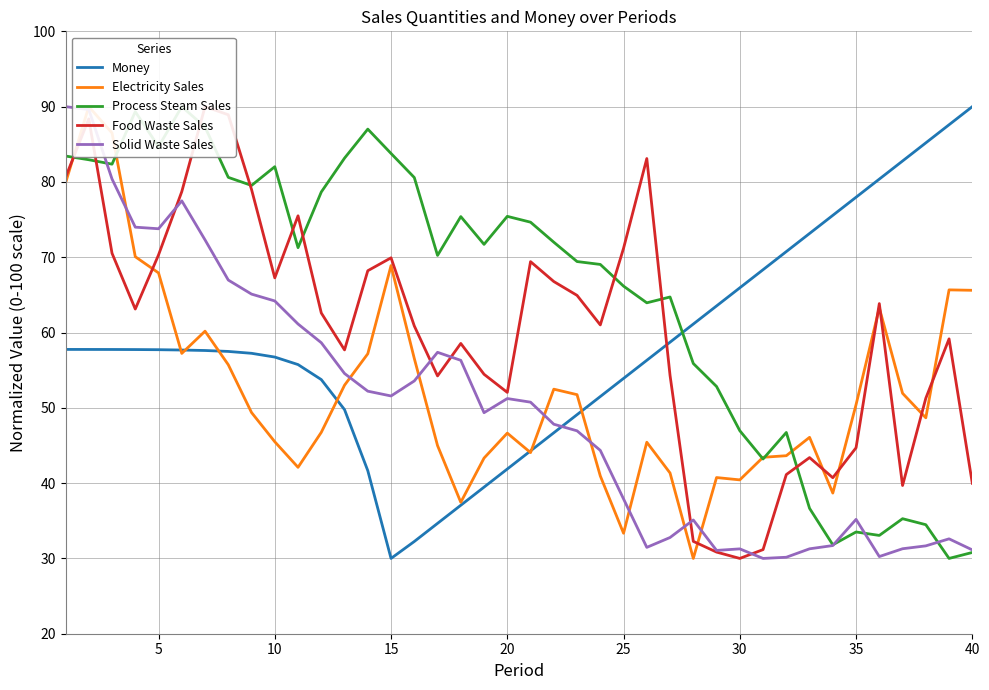

What is the average value of the Solid Waste Sales series?

50.1